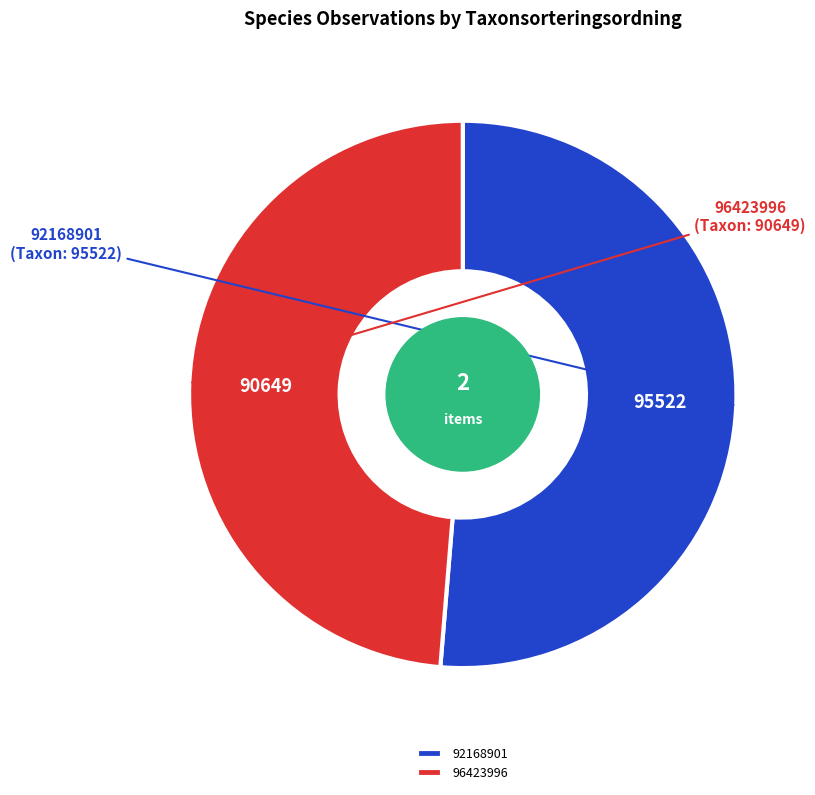

Which slice represents more than half of the pie?

92168901